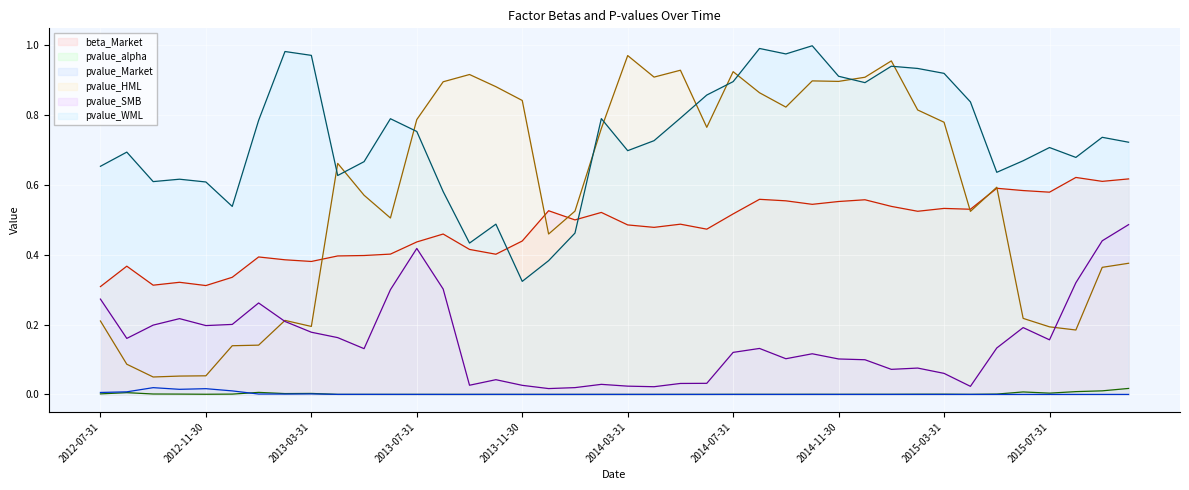

How many lines are shown in the chart?

6